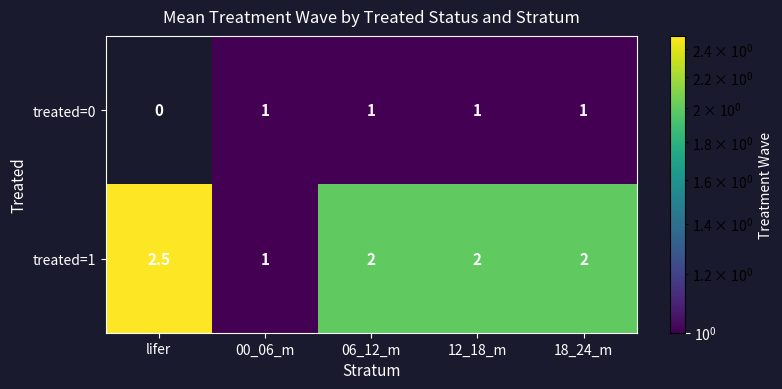

What is the sum of all treated=0 values?

4.0